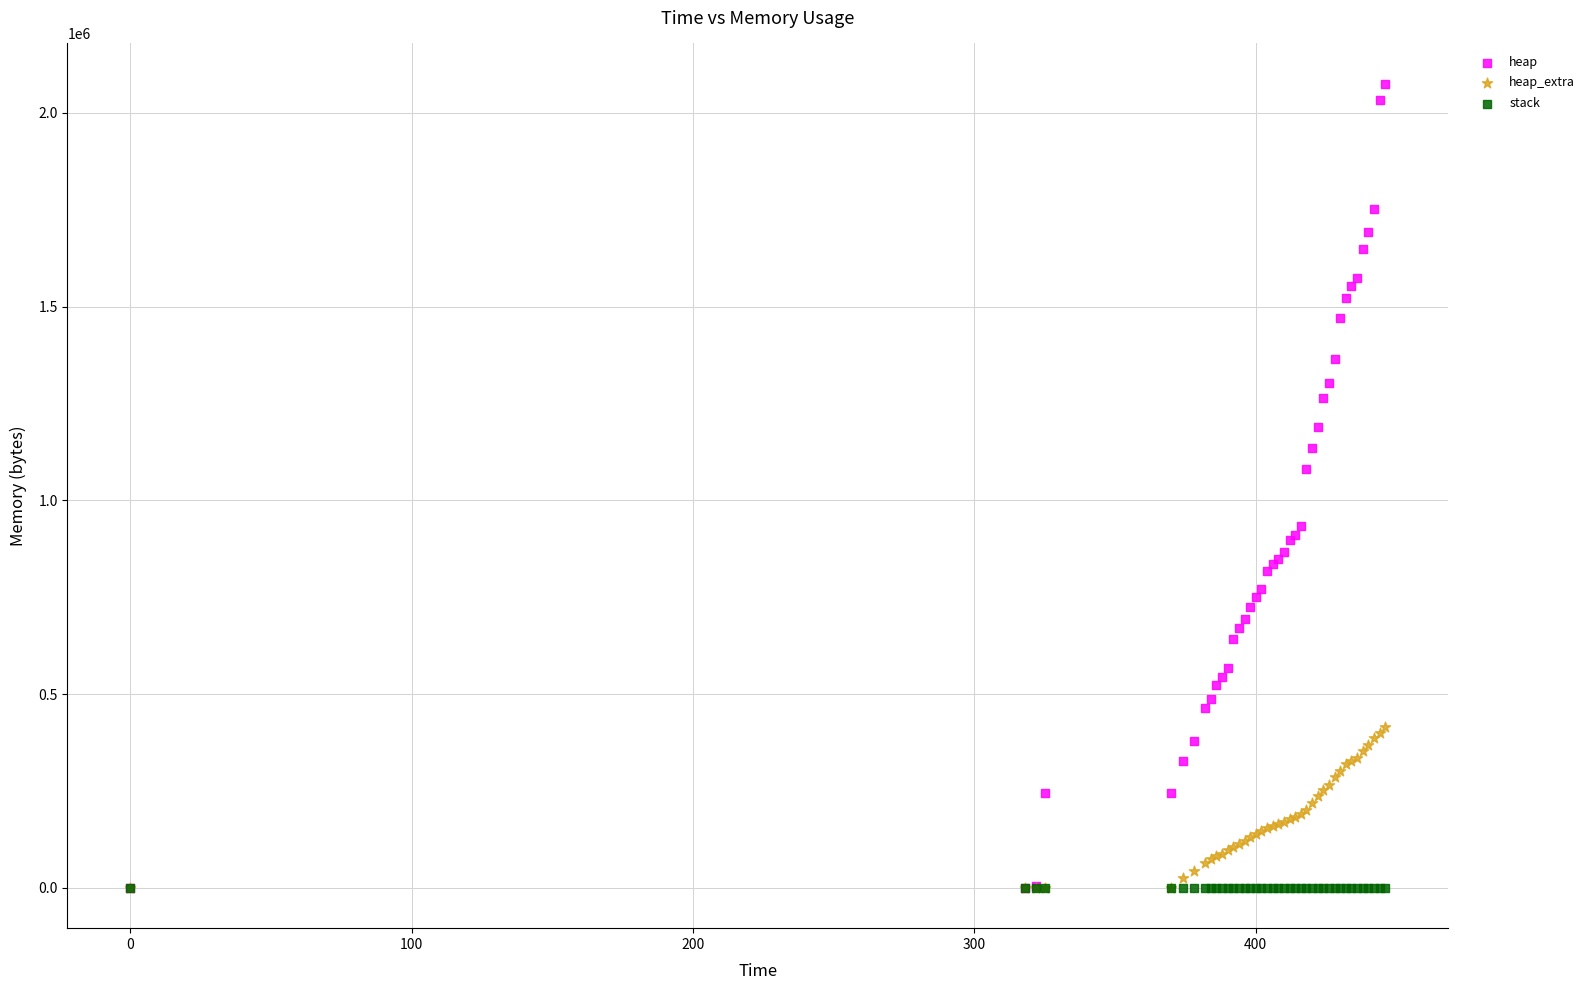

In the heap series, what Y value is closest to 1037670?

1081824